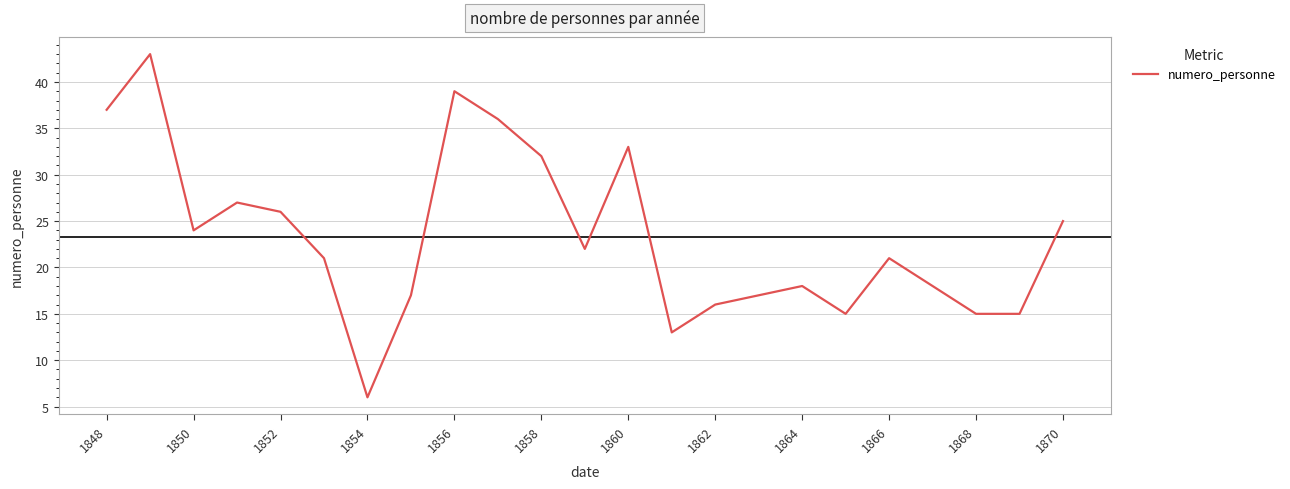

True or false: the data has more than 1 interior local peaks.

True